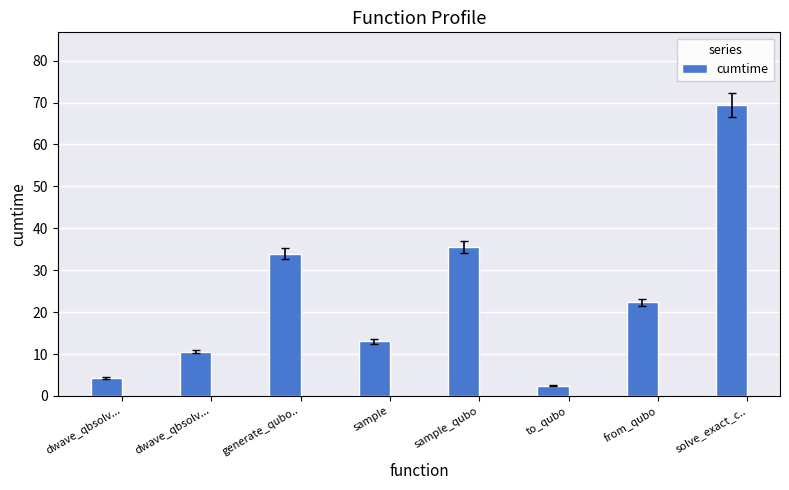

Is it true that the value at from_qubo is 29.5?

False